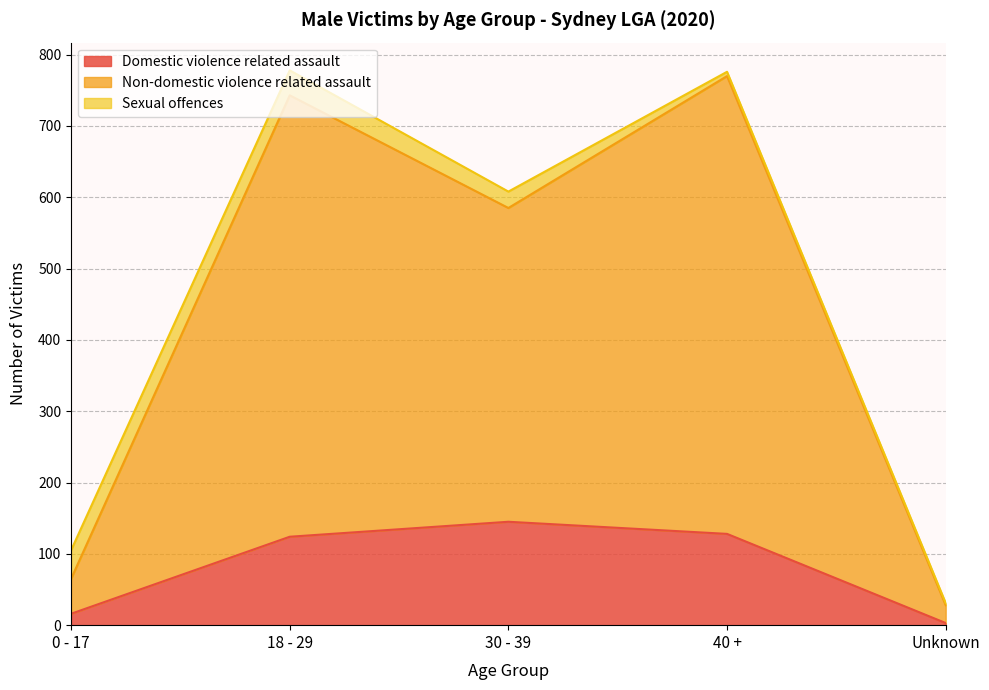

At which label does Non-domestic violence related assault reach its minimum?

Unknown